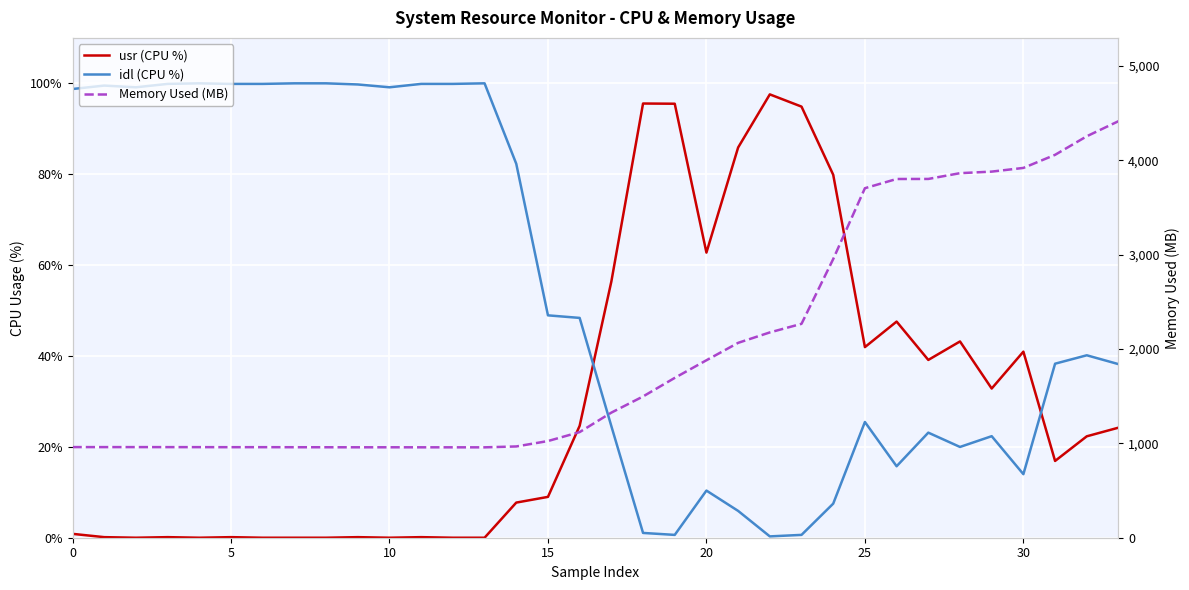

Reading left to right, what are all the values shown in this chart?

usr (CPU %): 0.9	0.1	0.0	0.1	0.0	0.1	0.0	0.0	0.0	0.1	0.0	0.1	0.0	0.0	7.7	9.0	24.6	56.4	95.6	95.5	62.8	85.9	97.6	94.9	79.9	41.9	47.6	39.1	43.2	32.8	40.9	16.9	22.3	24.2
idl (CPU %): 98.8	99.5	99.1	99.9	100.0	99.9	99.9	100.0	100.0	99.8	99.1	99.9	99.9	100.0	82.3	48.9	48.4	24.6	1.1	0.6	10.4	5.9	0.3	0.6	7.5	25.5	15.7	23.1	20.0	22.3	14.0	38.3	40.1	38.2
Memory Used (MB): 960.5	960.3	960.4	960.1	959.9	959.4	959.6	959.0	958.7	958.3	958.4	958.1	958.0	957.8	967.2	1024.5	1119.4	1325.7	1497.0	1693.8	1880.6	2065.1	2175.7	2266.8	2953.3	3703.9	3801.6	3802.1	3863.3	3879.8	3918.9	4057.7	4254.4	4414.1